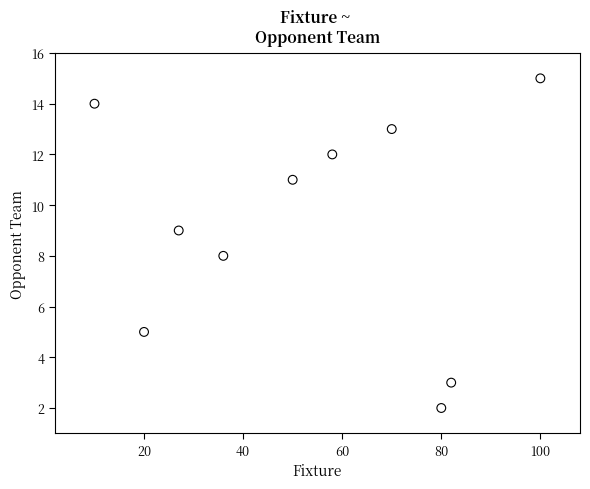

What is the average Y value?

9